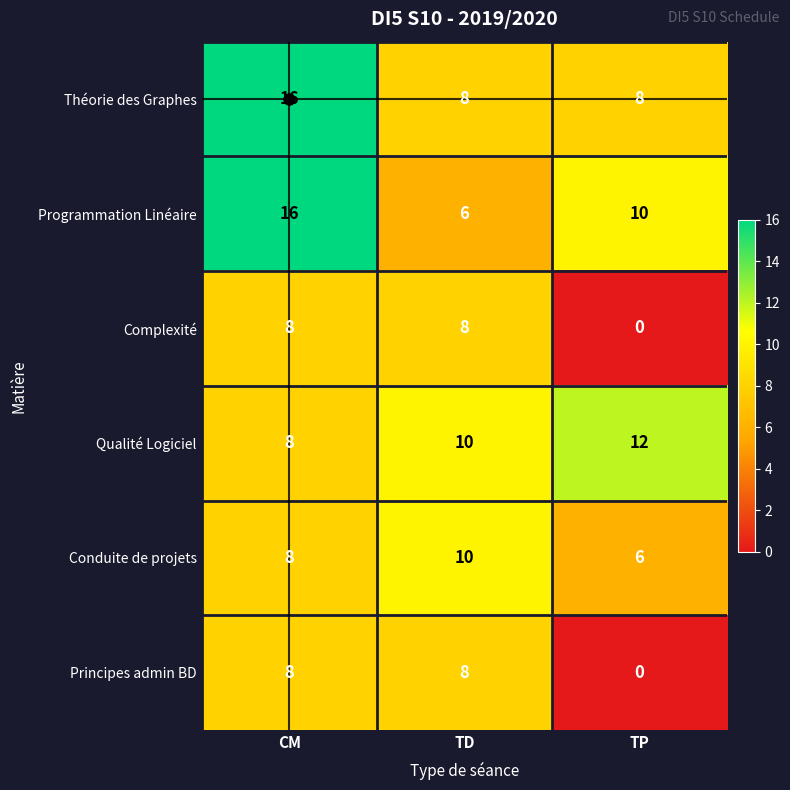

What is the difference between the maximum and minimum values in the Principes admin BD series?

8